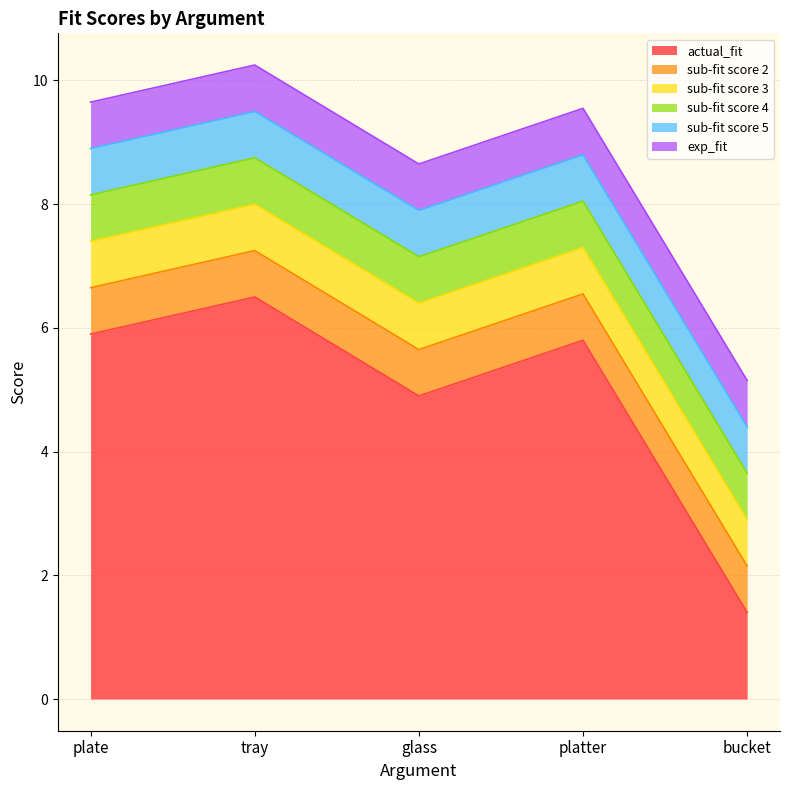

What is the value of the sub-fit score 2 point at the 1st from the left?

0.8